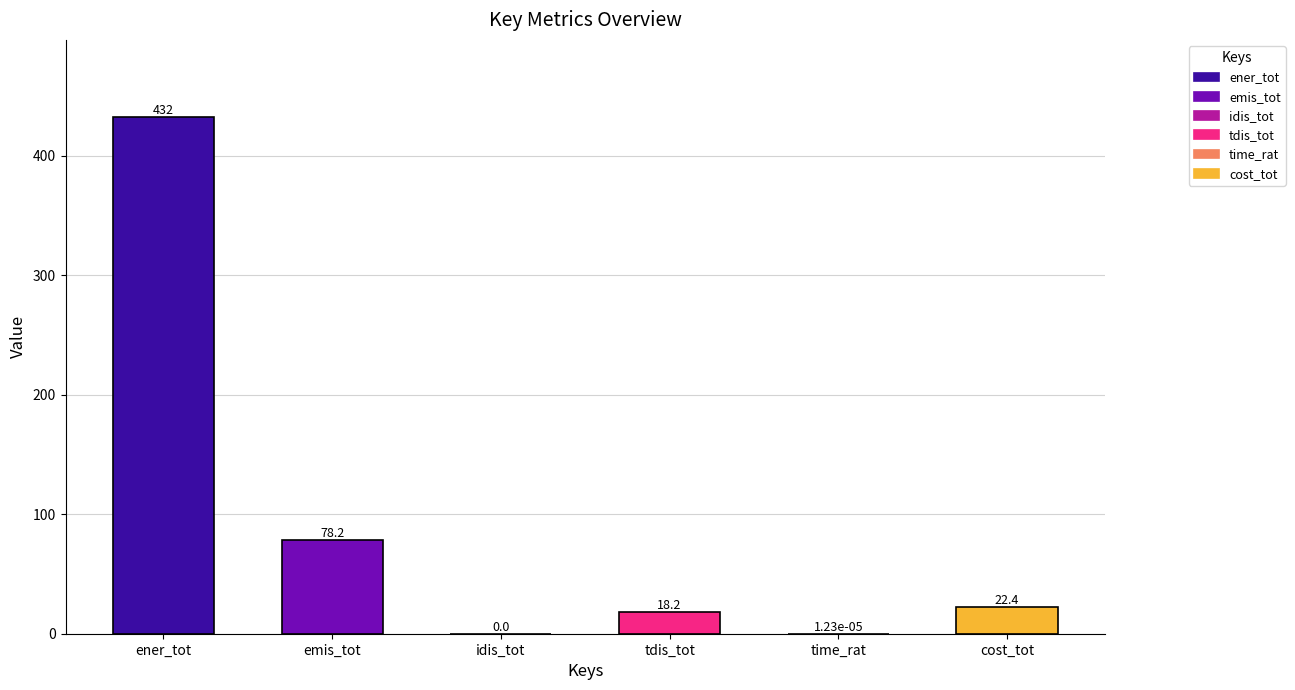

The chart shows a value of 78.2 at emis_tot. True or false?

True